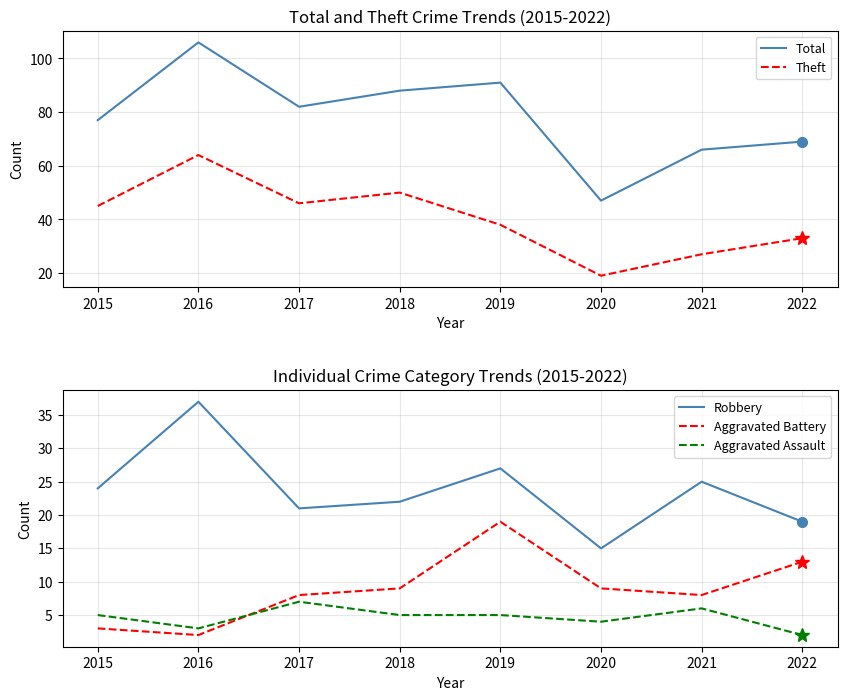

What is the difference between the maximum and minimum values in the Robbery series?

22